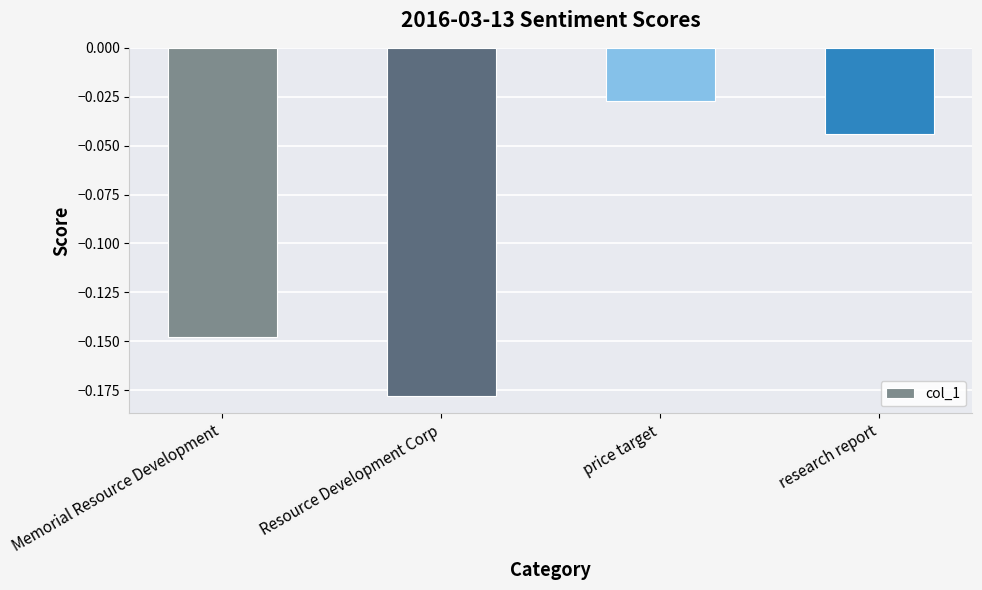

What is the sum of all values?

-0.4